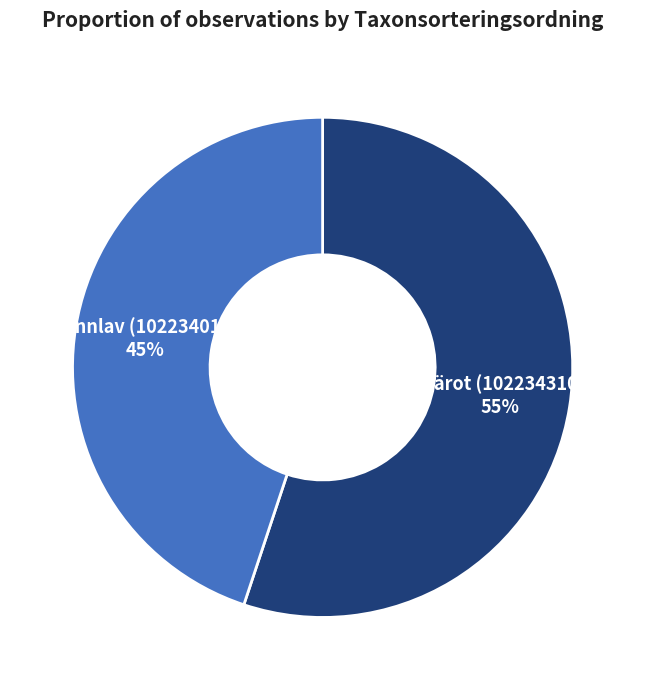

Which slice represents more than half of the pie?

Knärot (102234310)